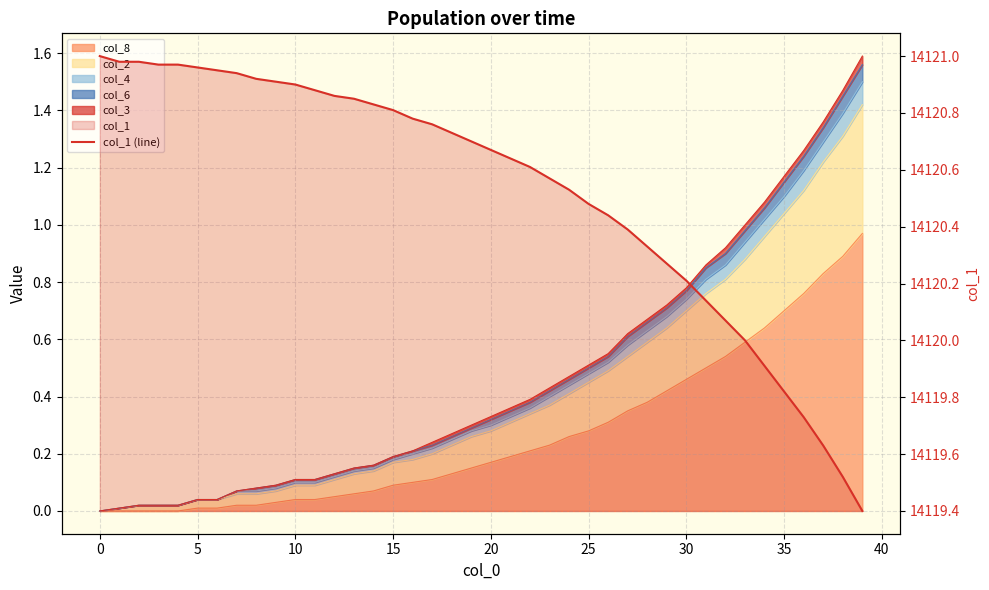

What is the sum of all values?

564821.0